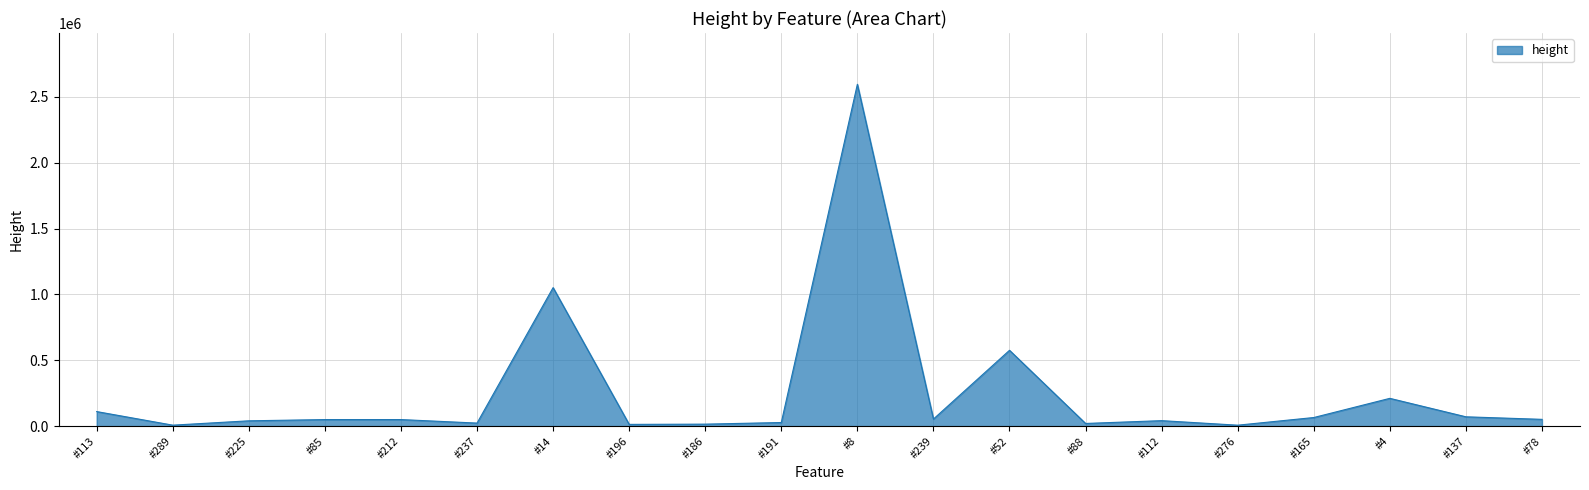

What is the ratio of the value at #14 to the value at #8?

0.4